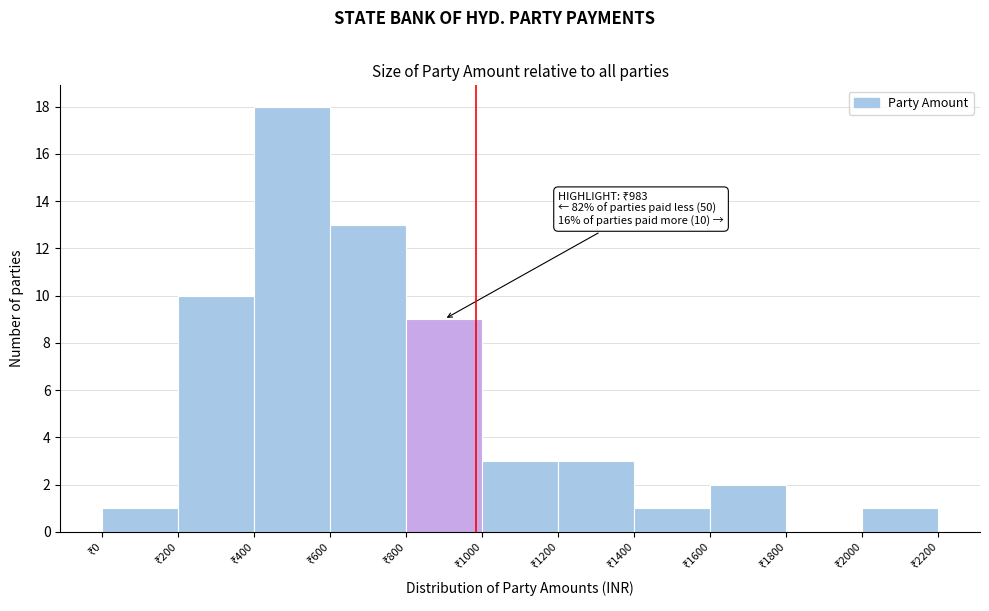

Which range on the x-axis has the tallest bar?

400 to 600